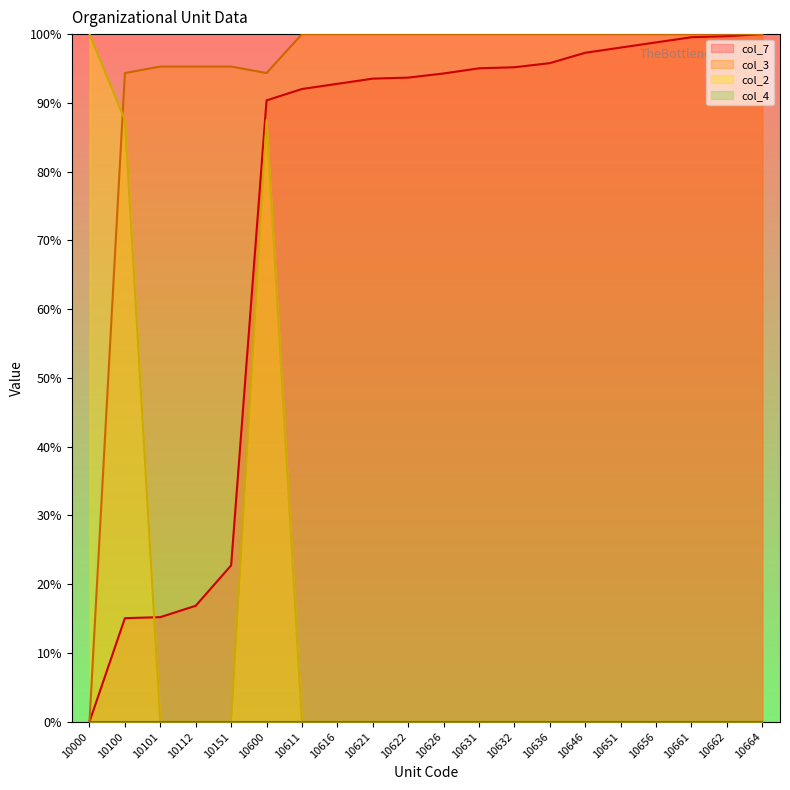

The value of col_7 at 10632 is 130.4. True or false?

False